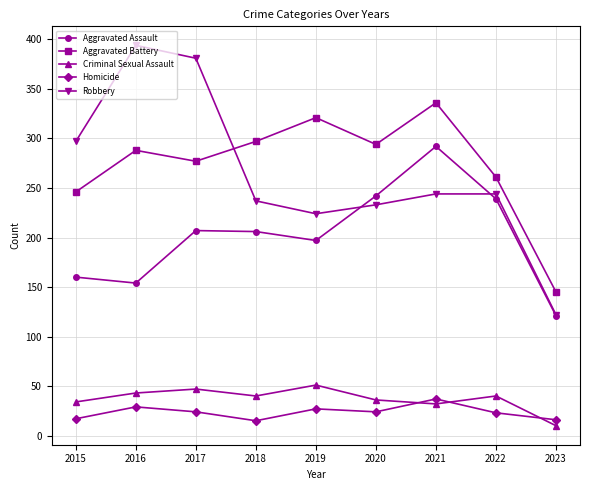

Which series changed the most between 2016 and 2021?

Robbery